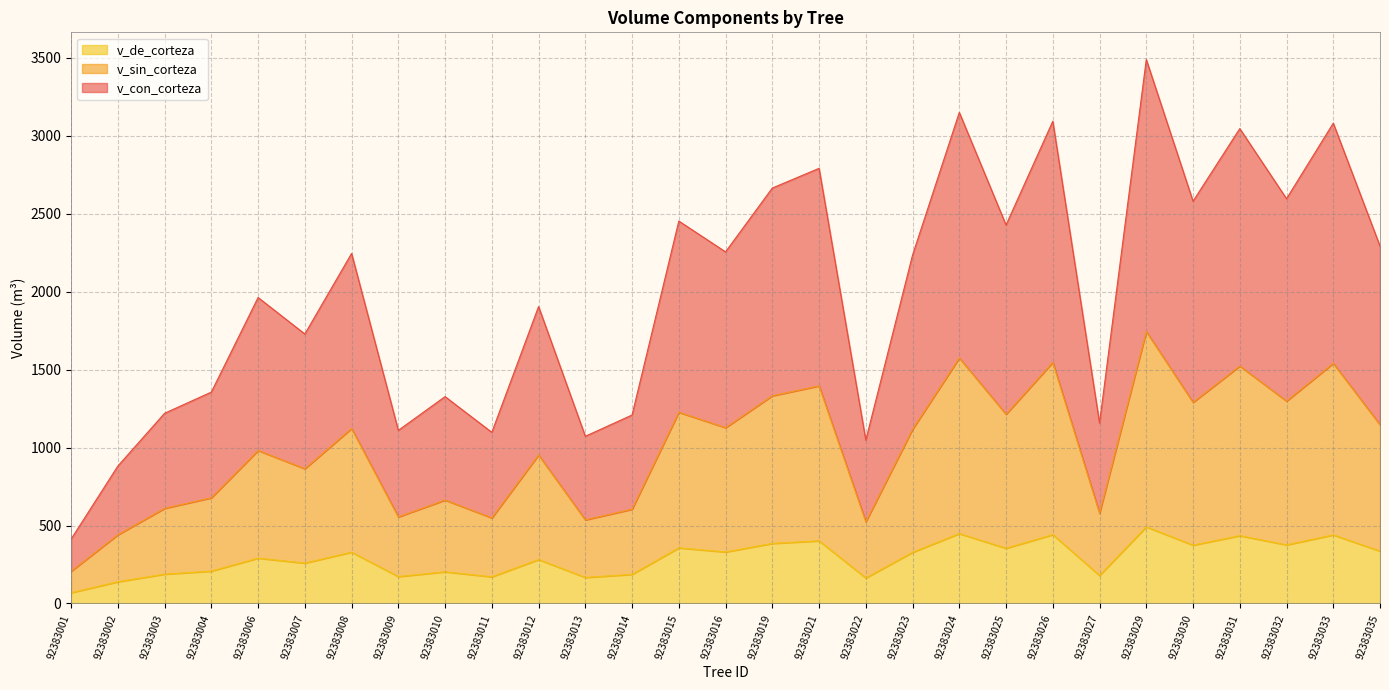

What is the minimum value shown in the chart?

69.0